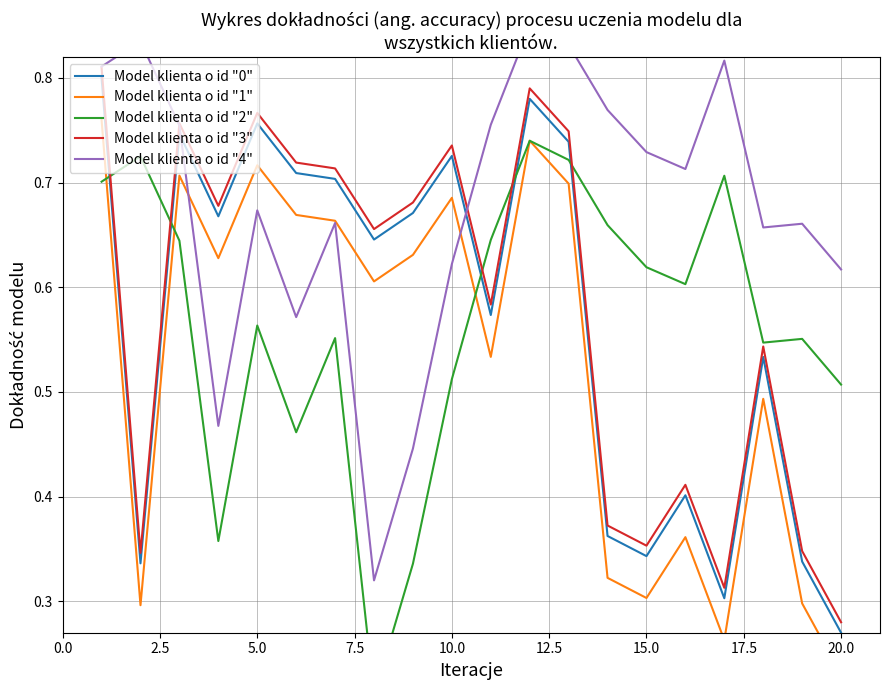

Which category has the lowest value in the Model klienta o id "0" series?

20.0